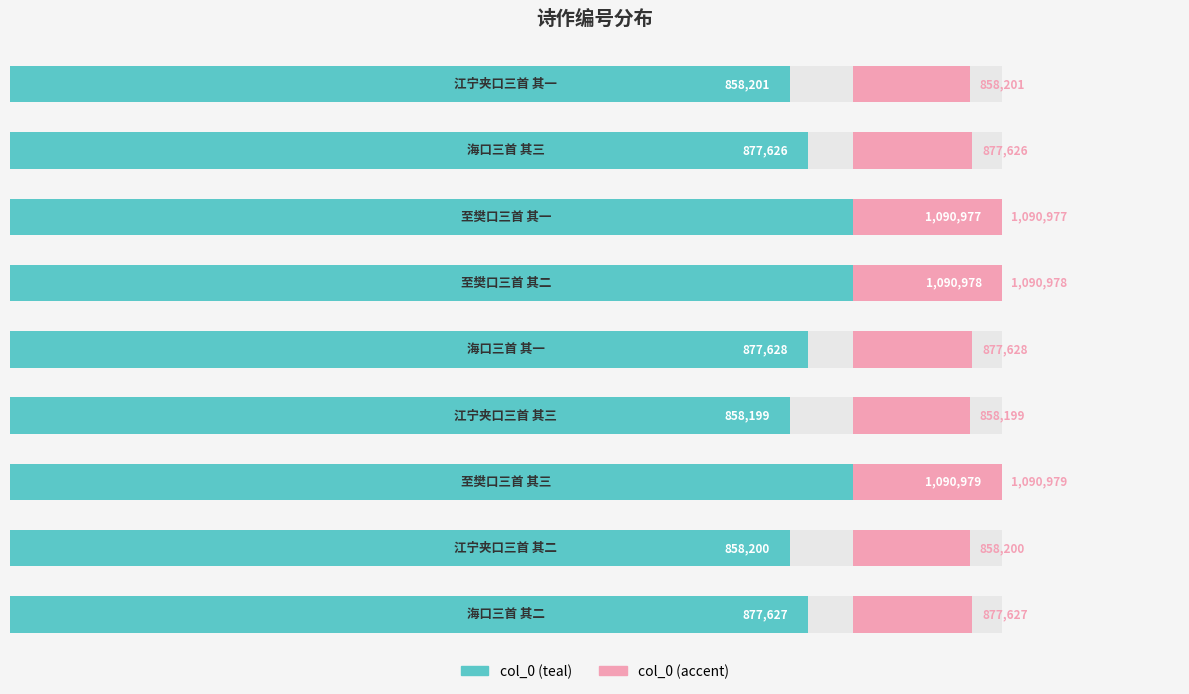

What is the sum of the col_0 values at 7 and 4?

1735828.0